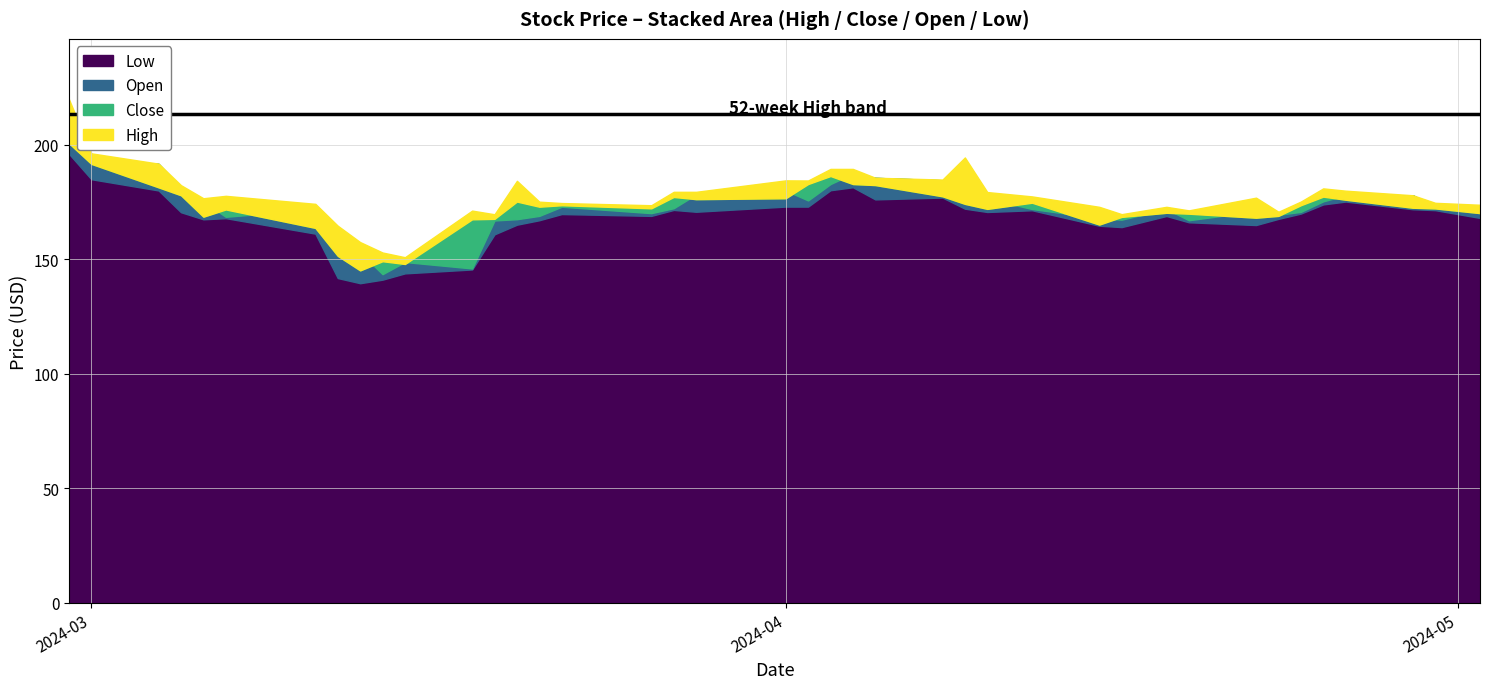

True or false: Low has a value of 141.2 at 2024-03-14.

True